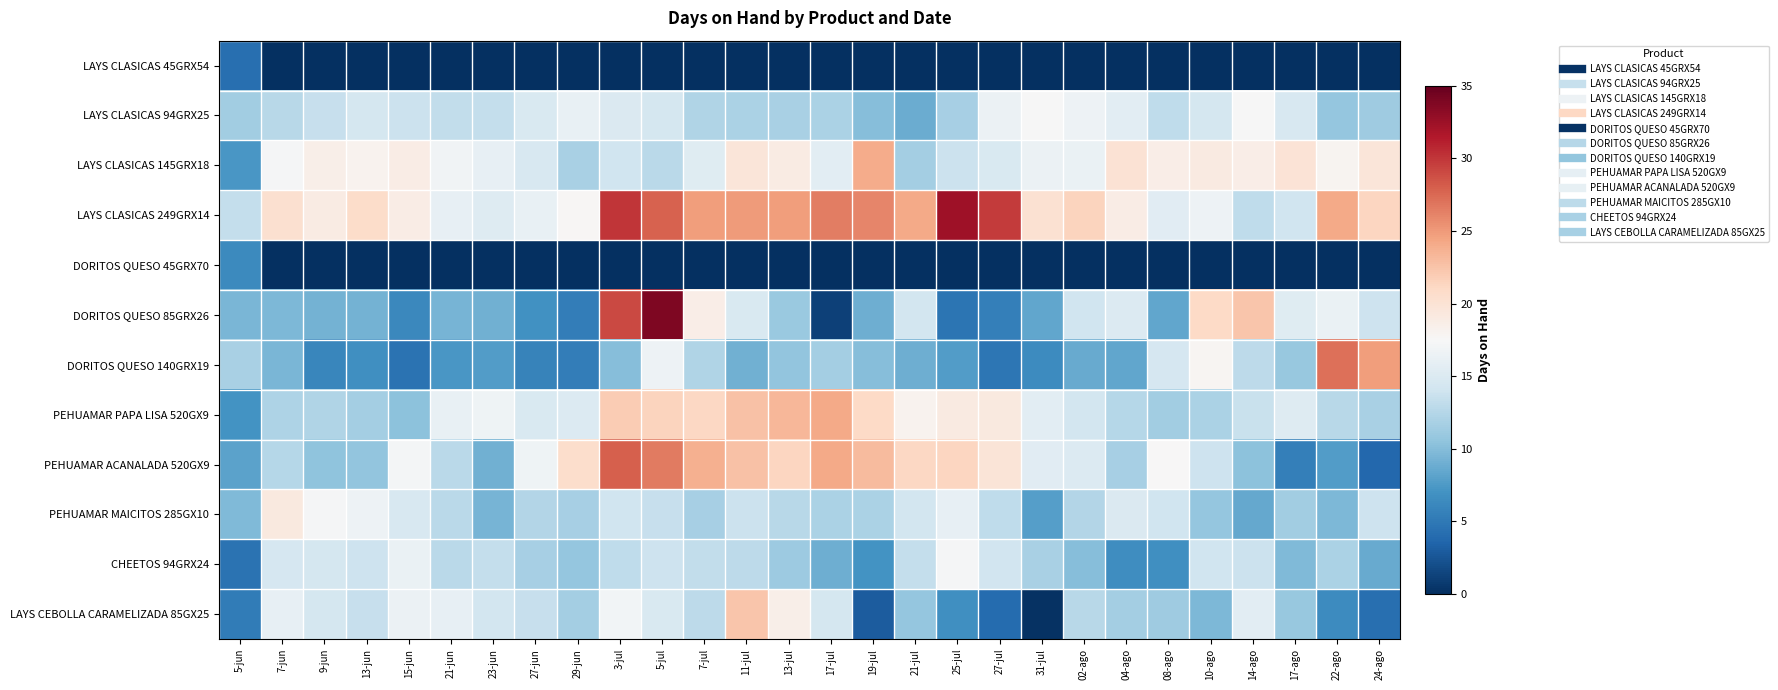

Which has a higher value, 13-jul or 14-ago?

13-jul